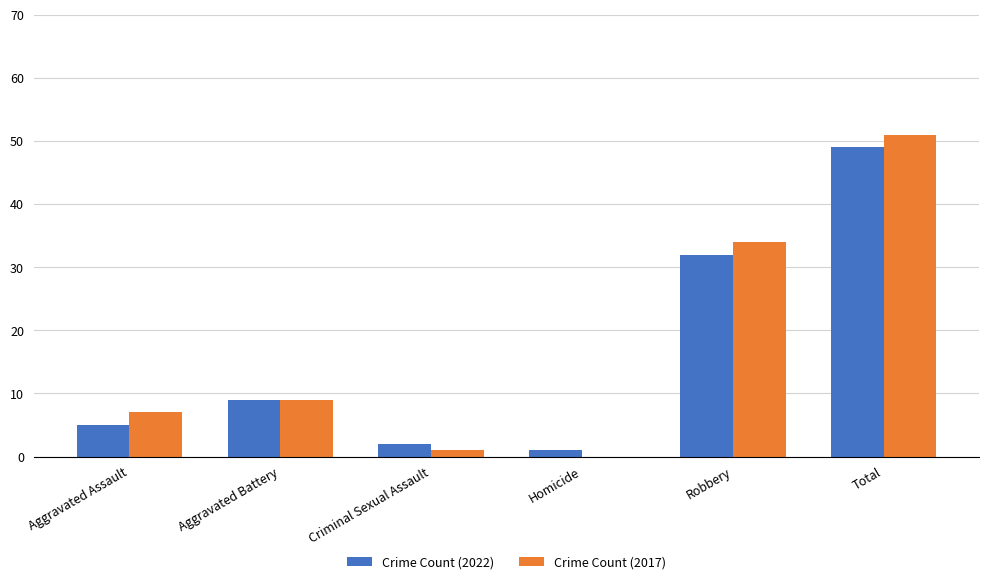

Which category has the highest value across all series?

Total